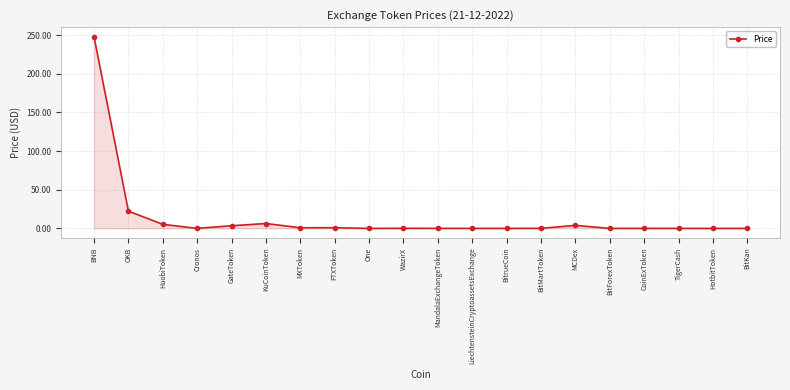

Which has a higher value, HotbitToken or OKB?

OKB